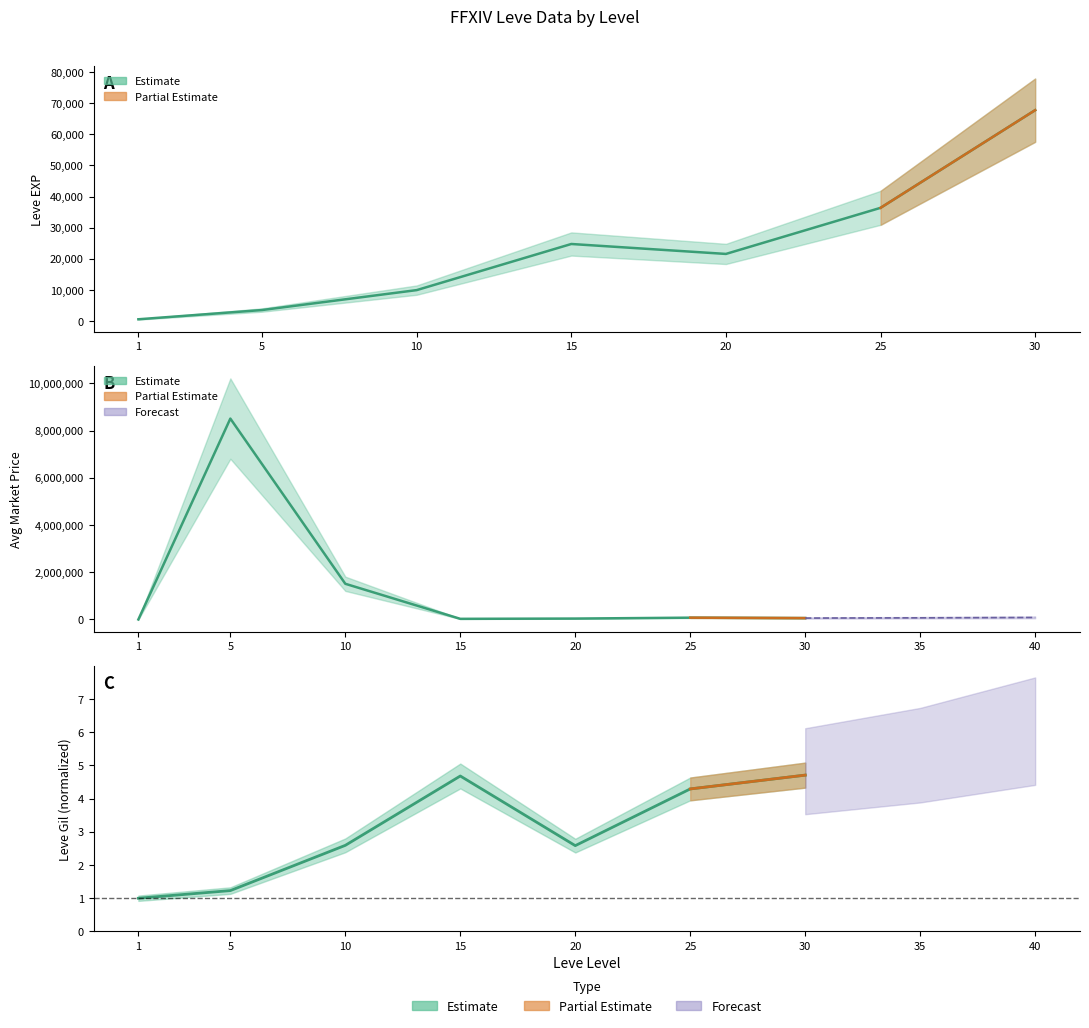

Rank the categories by Leve EXP value from lowest to highest.

1, 5, 10, 20, 15, 25, 30